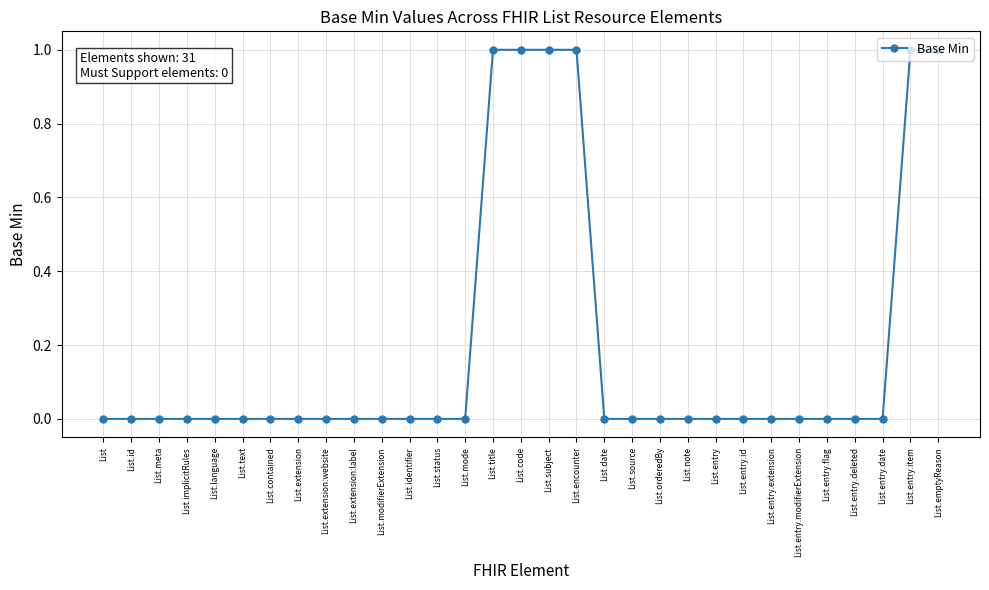

Which has a higher value, List.entry or List.title?

List.title